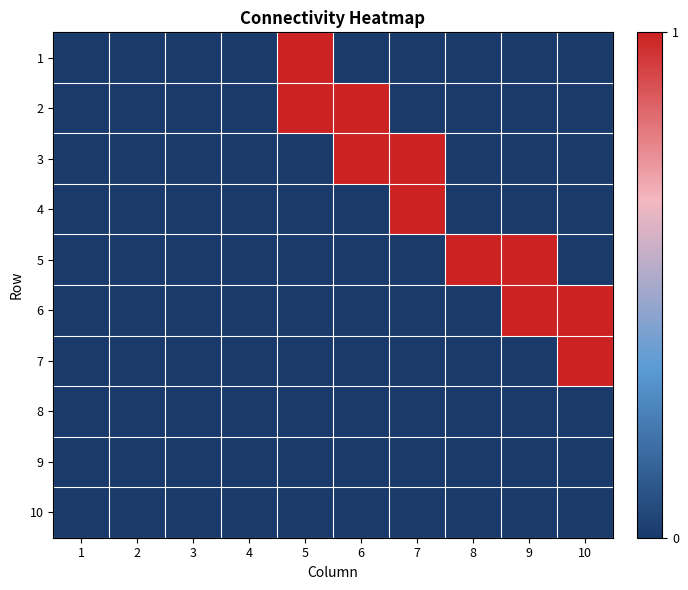

Count the number of categories in the chart.

10